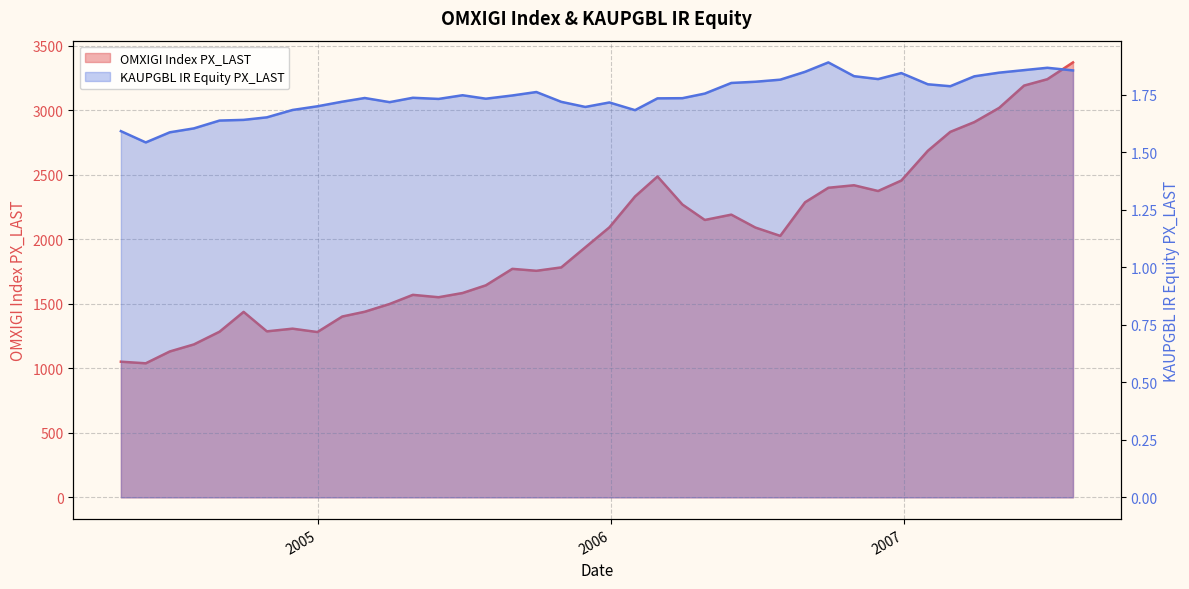

True or false: KAUPGBL IR Equity PX_LAST and OMXIGI Index PX_LAST cross at least once.

False